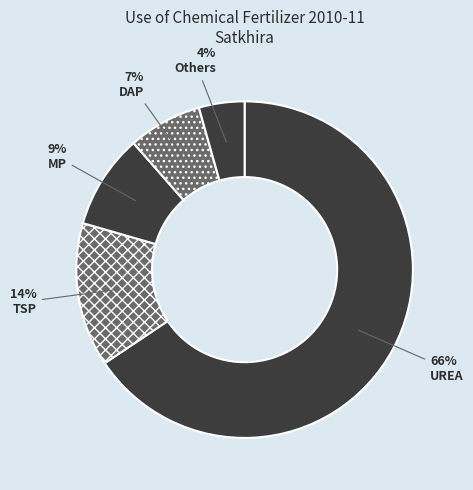

To the nearest percent, what is the difference between the TSP and DAP slice percentages?

7%